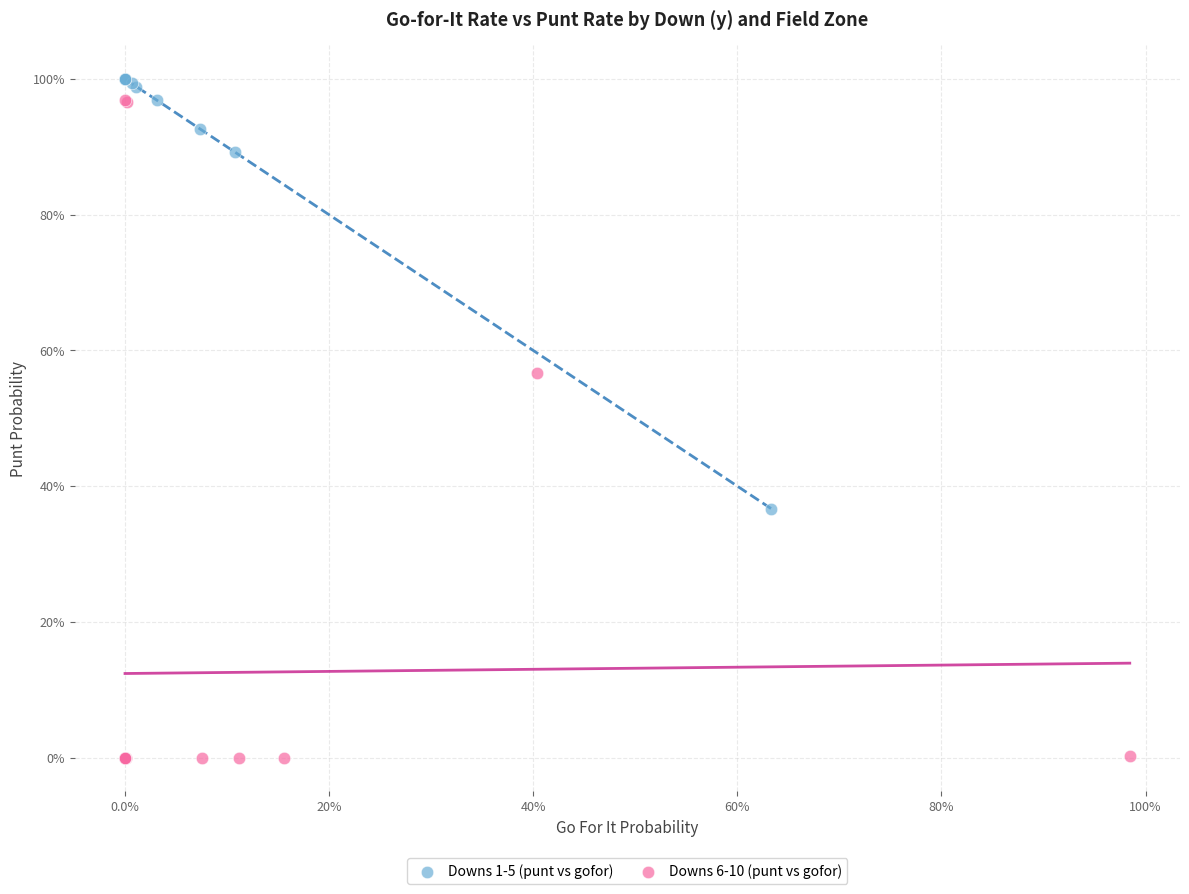

Which series contains the highest Y value?

Downs 1-5 (punt vs gofor)